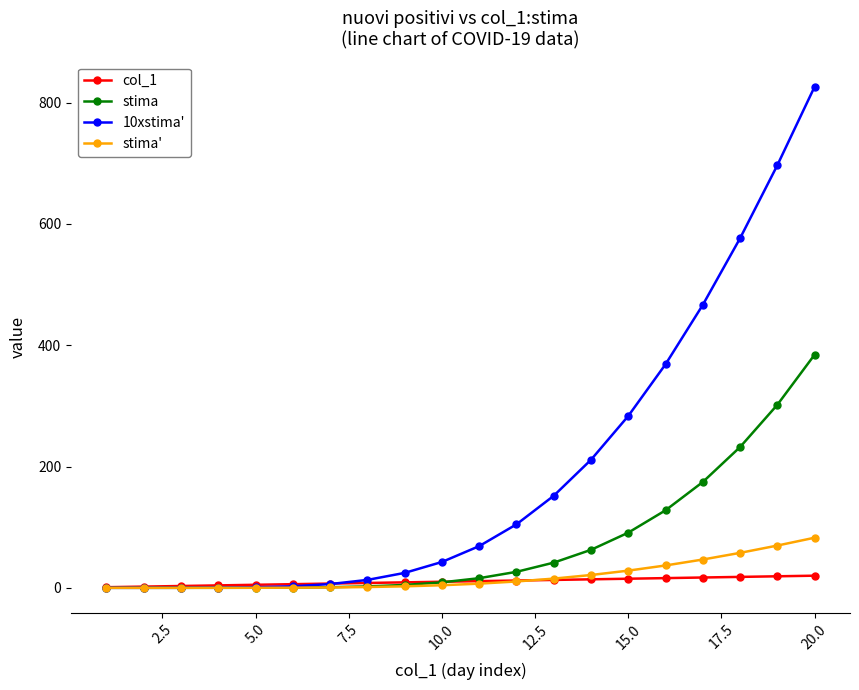

Which series has the largest total across all categories?

10xstima'